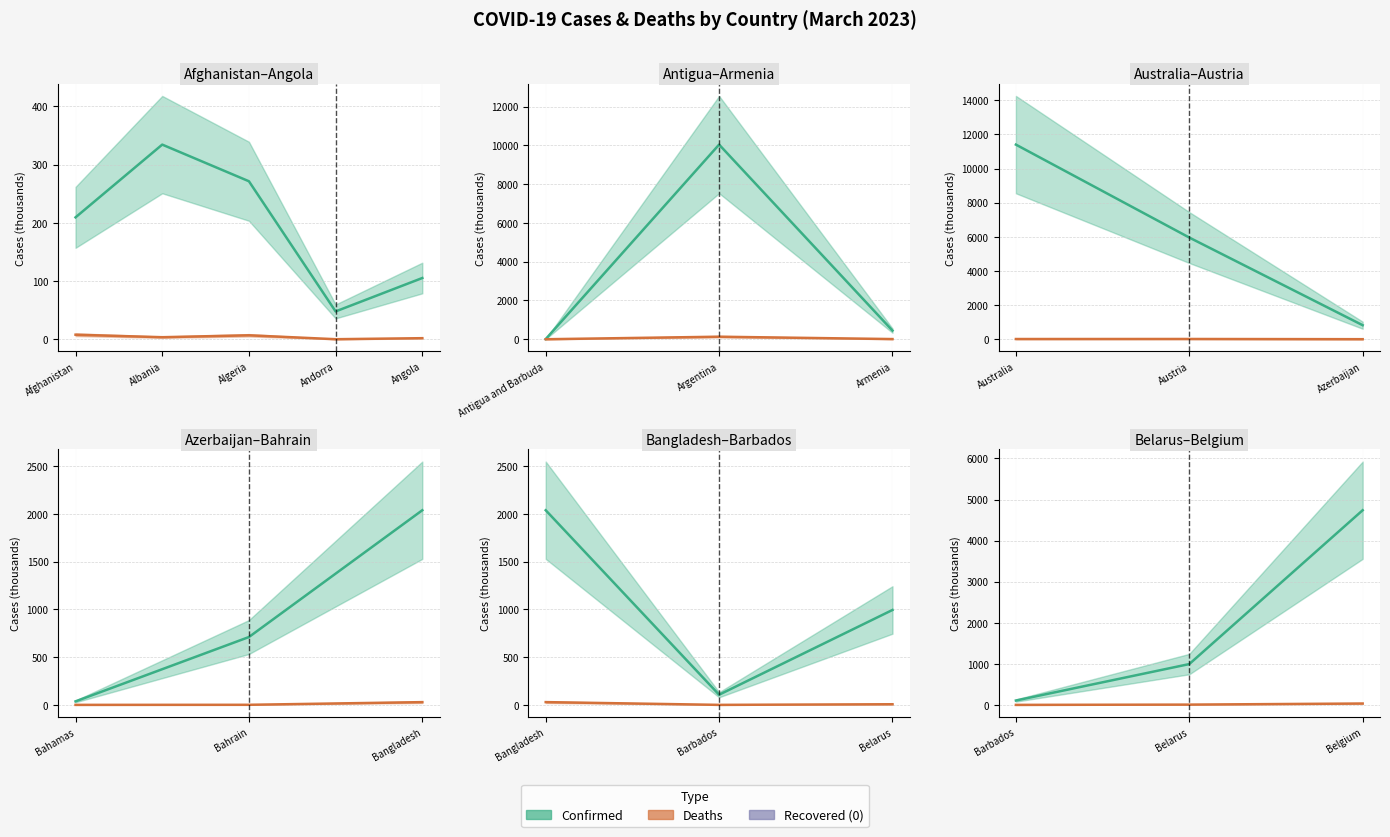

How many lines are shown in the chart?

2